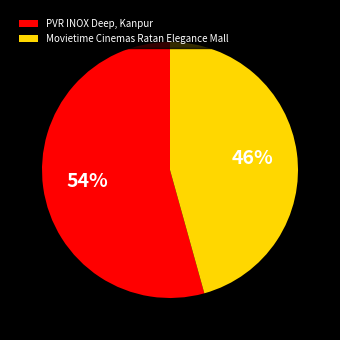

Does PVR INOX Deep, Kanpur account for over 50% of the chart?

Yes